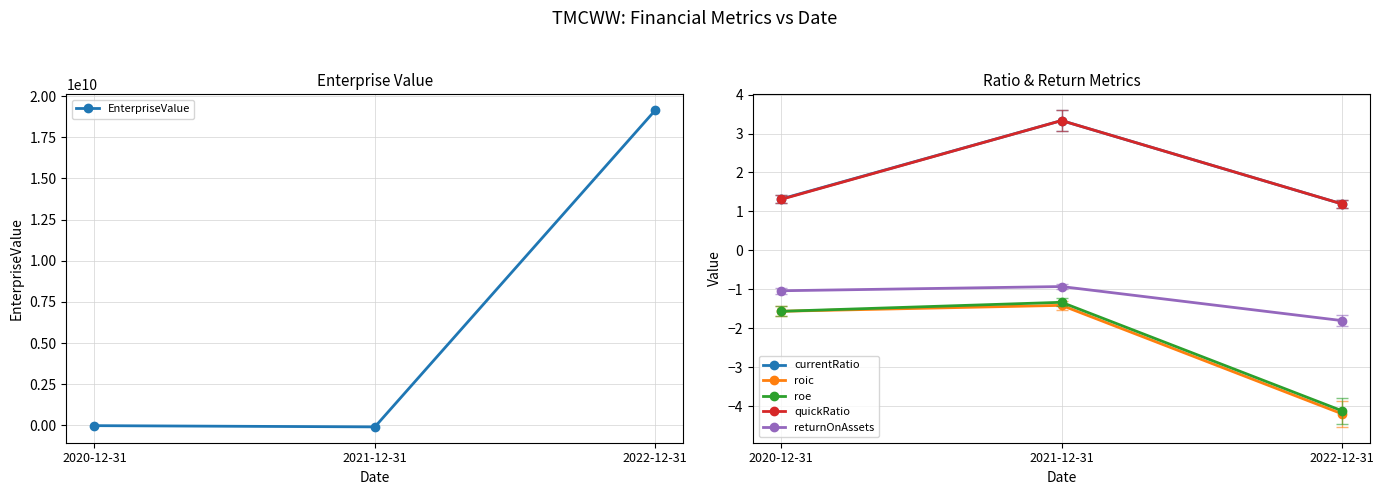

What are all the series names shown in the legend?

EnterpriseValue, currentRatio, roic, roe, quickRatio, returnOnAssets